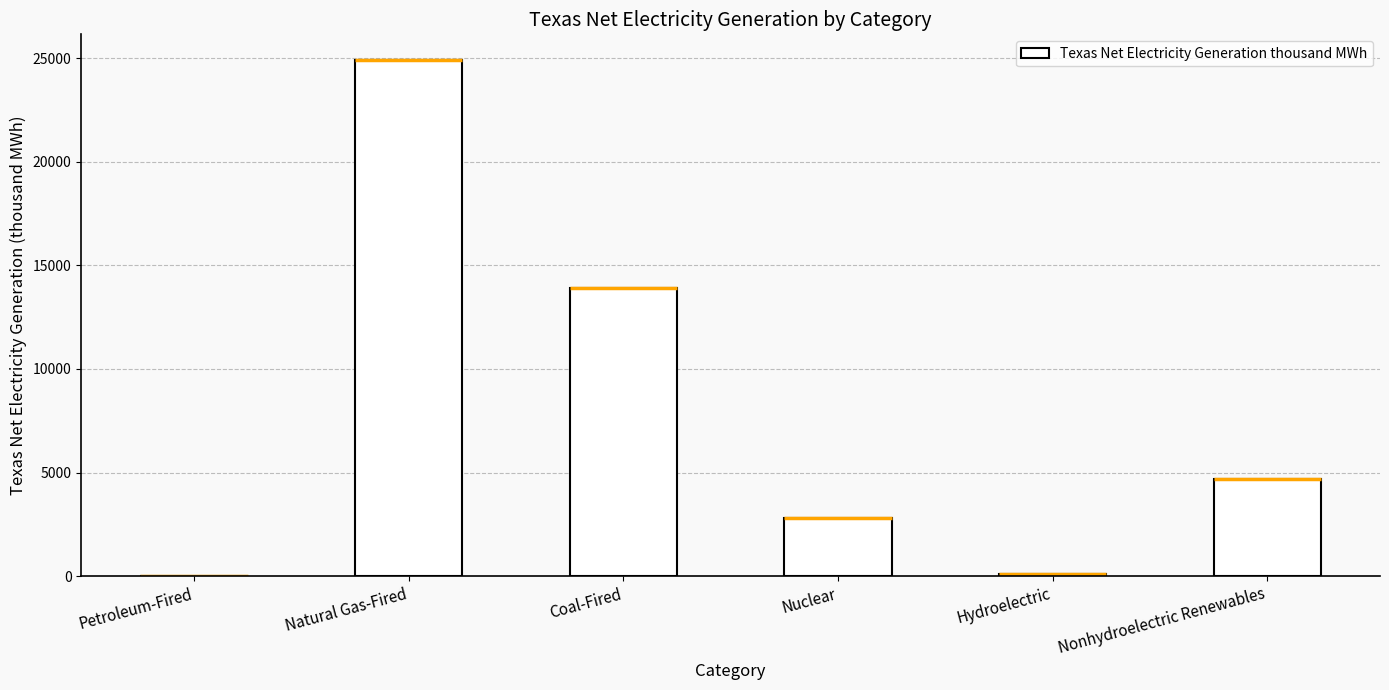

At which label is the value closest to 12455?

Coal-Fired